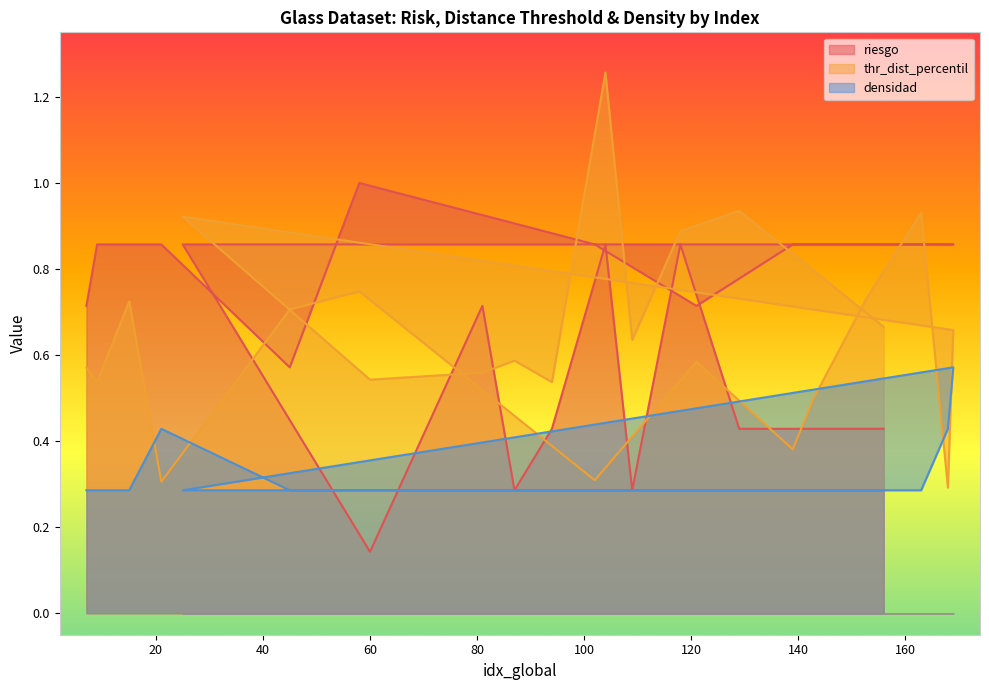

What is the difference between the thr_dist_percentil values at 139 and 94?

0.2